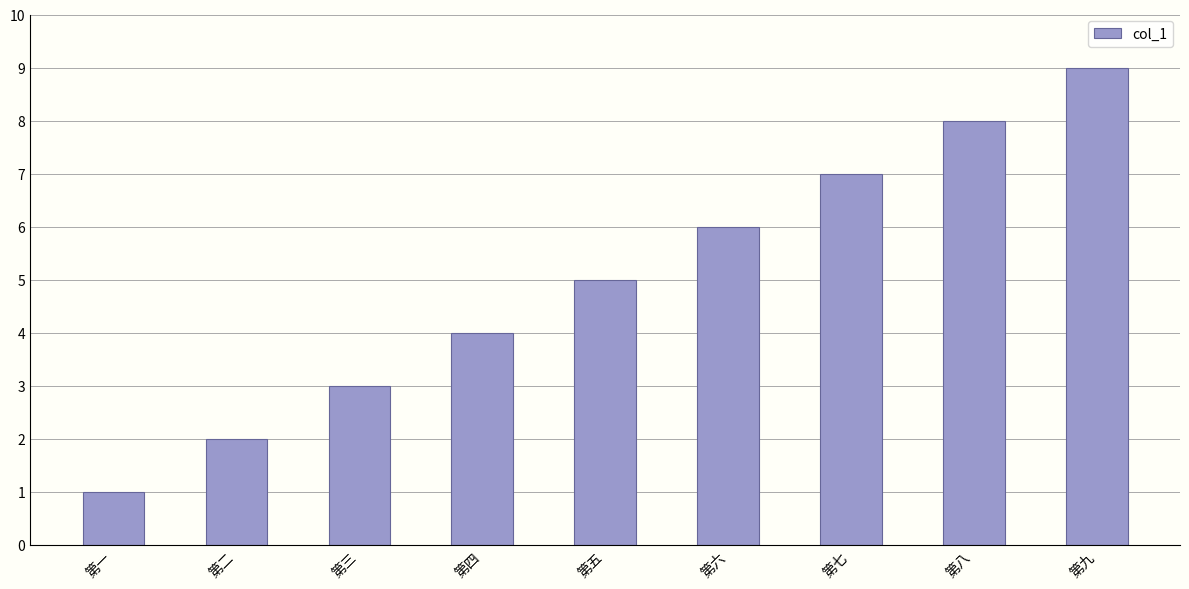

List the labels in order of value, smallest first.

第一, 第二, 第三, 第四, 第五, 第六, 第七, 第八, 第九